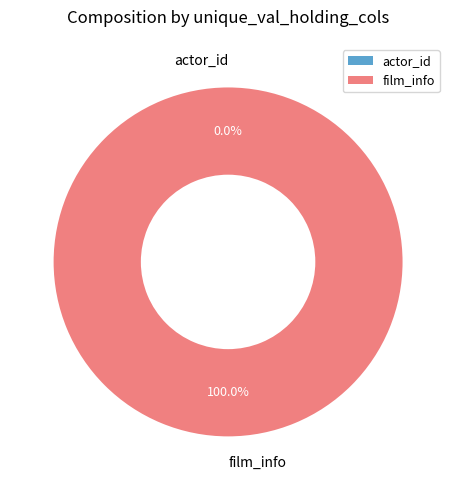

Between actor_id and film_info, which is larger?

film_info